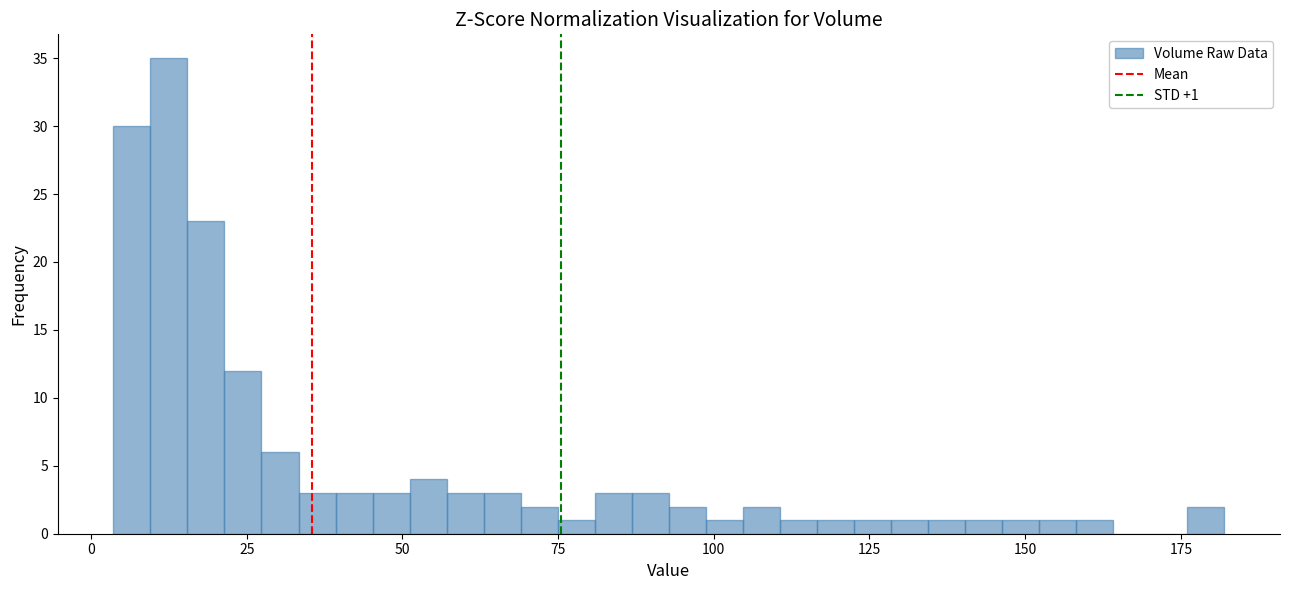

Read against the x-axis, roughly where is the centre of the tallest bar?

15